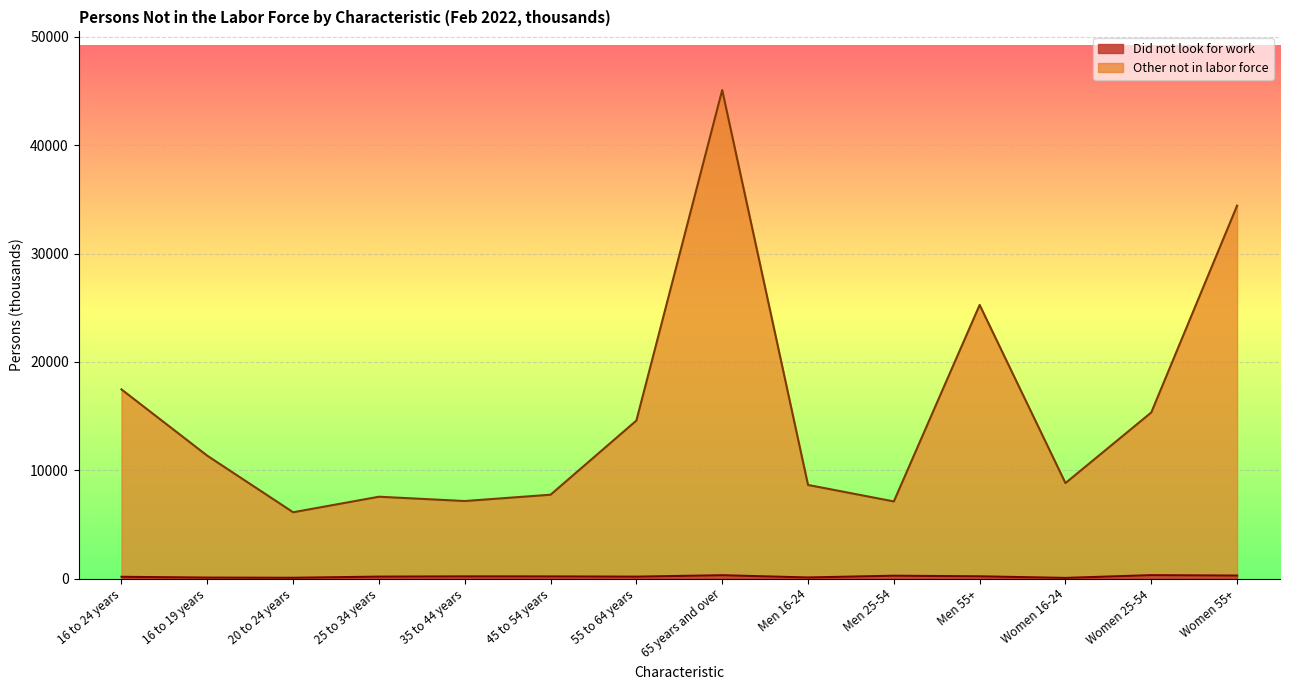

The Other not in labor force series shows 7556 at 25 to 34 years. True or false?

True